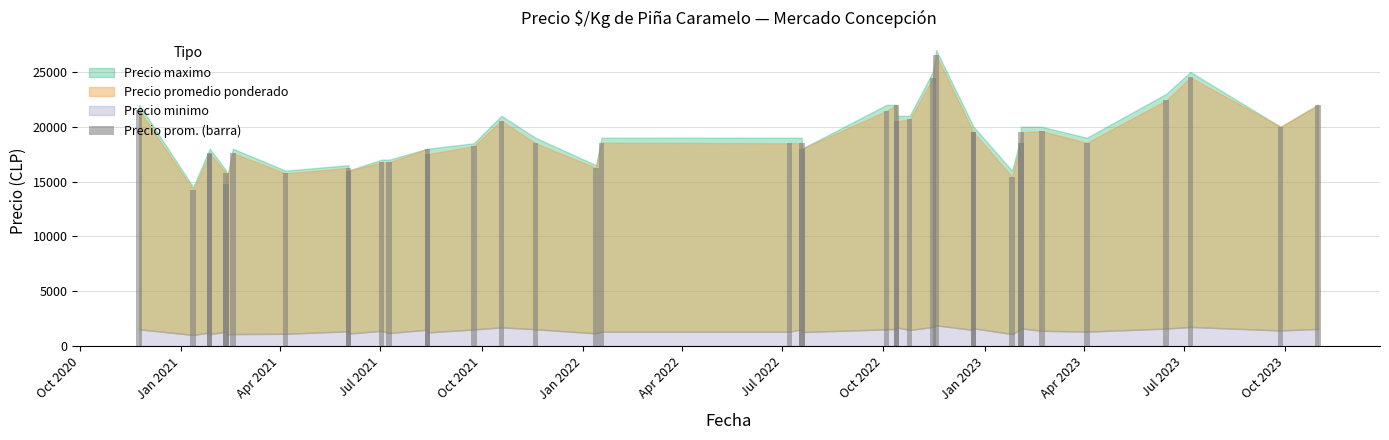

What is the value of the 39th bar from the left?

22000